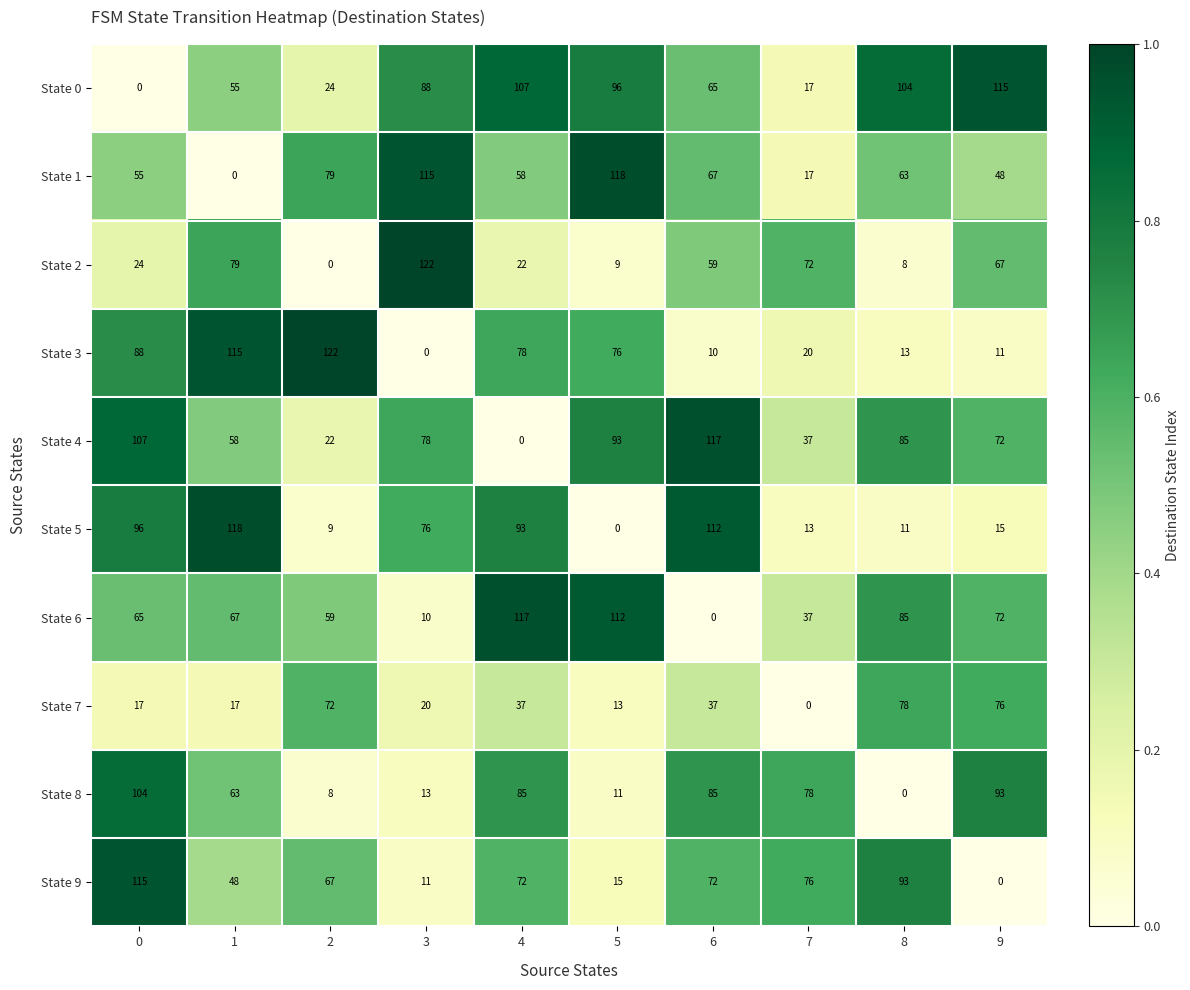

At which label is State 5 closest to 59?

3